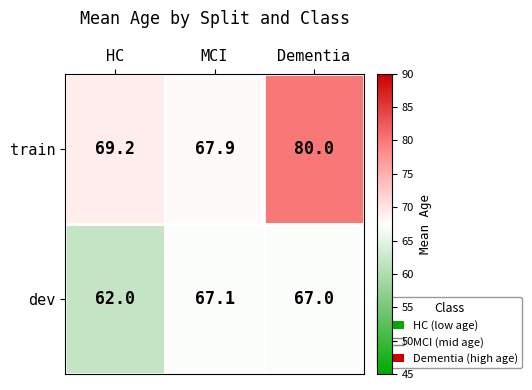

The train series shows 80.0 at Dementia. True or false?

True